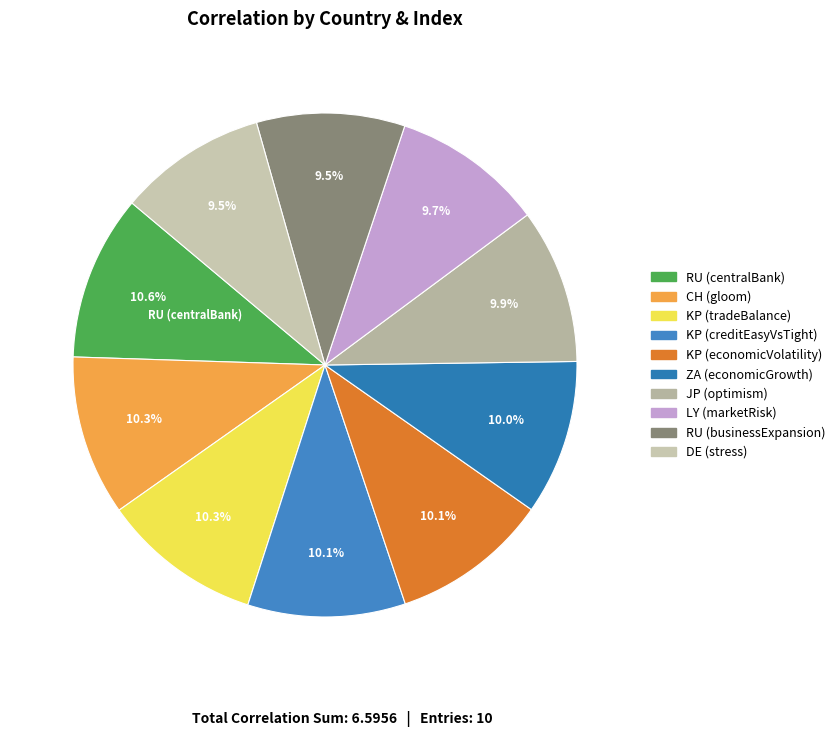

Rank the categories by value from lowest to highest.

DE (stress), RU (businessExpansion), LY (marketRisk), JP (optimism), ZA (economicGrowth), KP (economicVolatility), KP (creditEasyVsTight), KP (tradeBalance), CH (gloom), RU (centralBank)